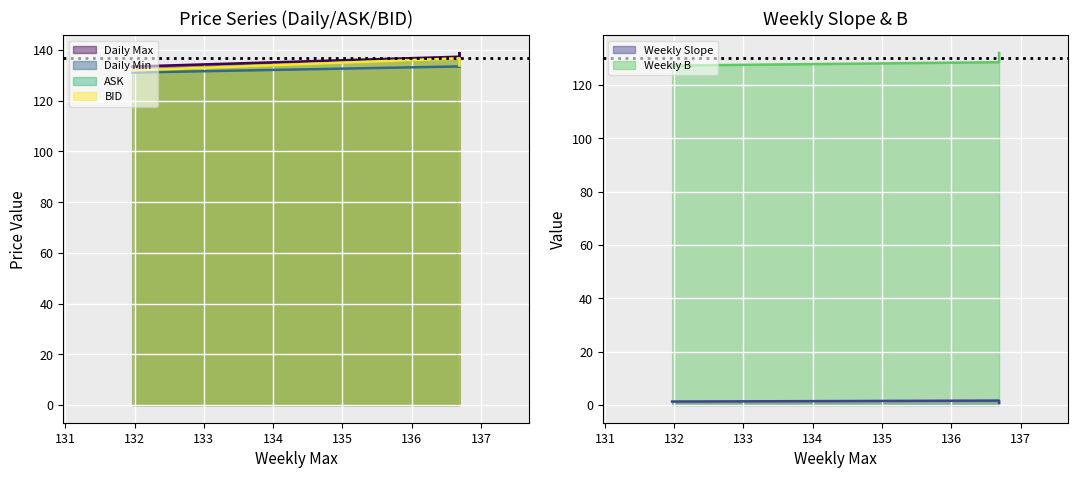

What is the sum of all BID values?

537.2